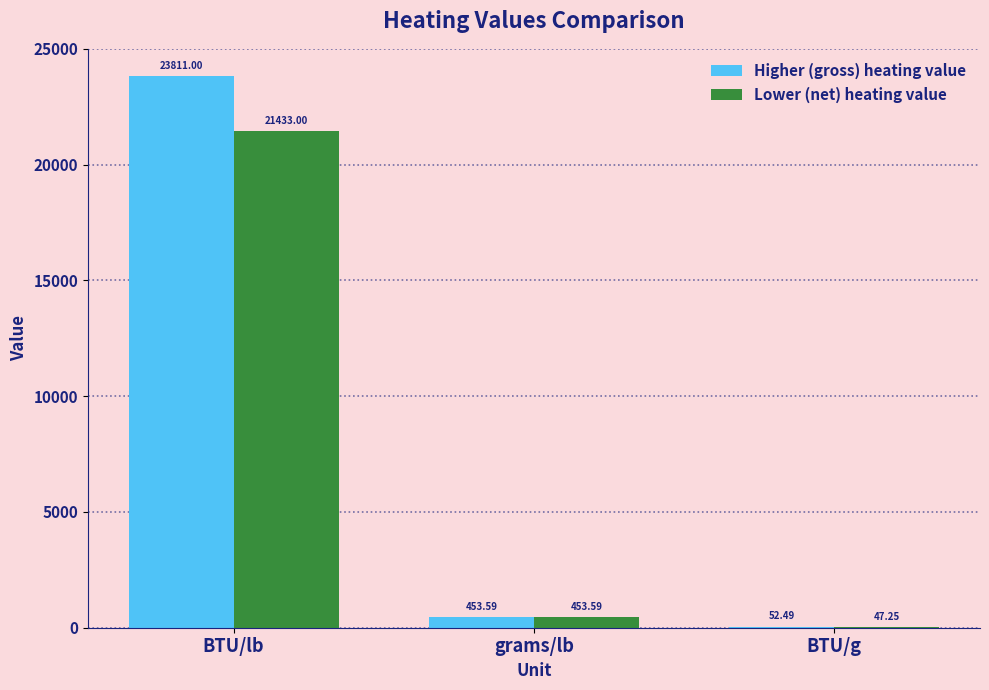

What are all the series names shown in the legend?

Higher (gross) heating value, Lower (net) heating value